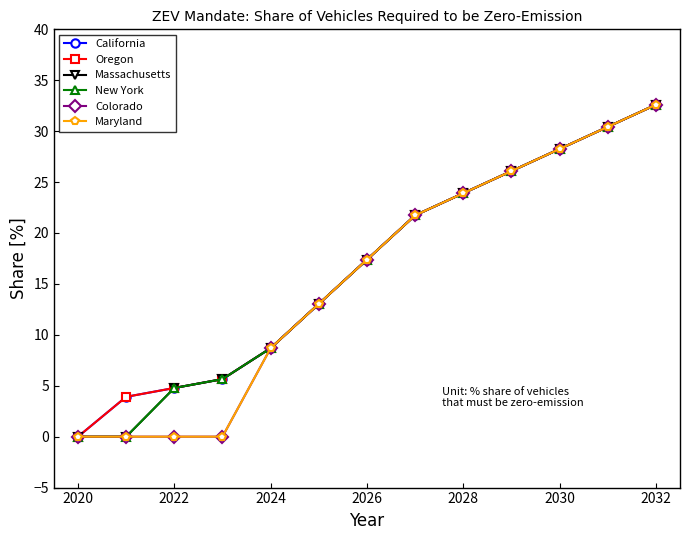

Is this an area chart (filled region under the line)?

No